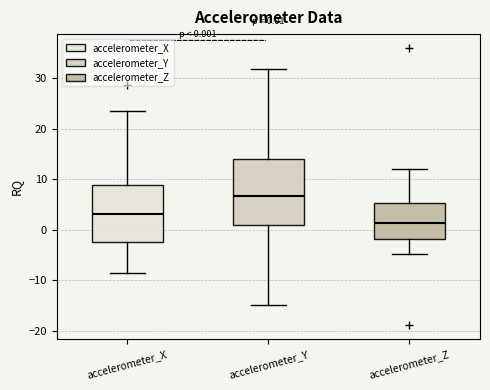

Which box's median line is the highest?

accelerometer_Y